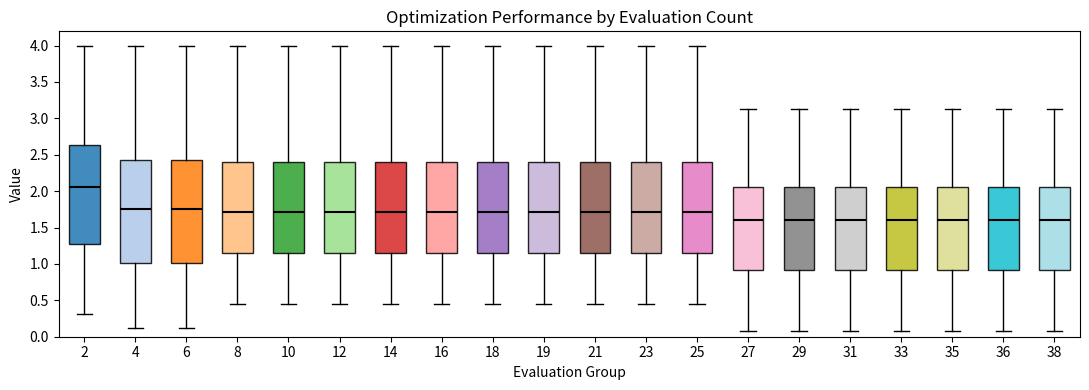

Where is the lower edge of the box at x = 6 on the y-axis? The values are not printed on the chart, so give them approximately, as read against the axis.

1.00